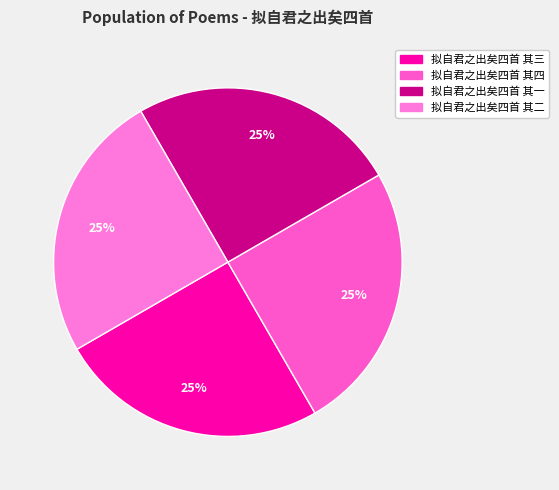

Is it true that 拟自君之出矣四首 其四 is 35% of the pie?

False